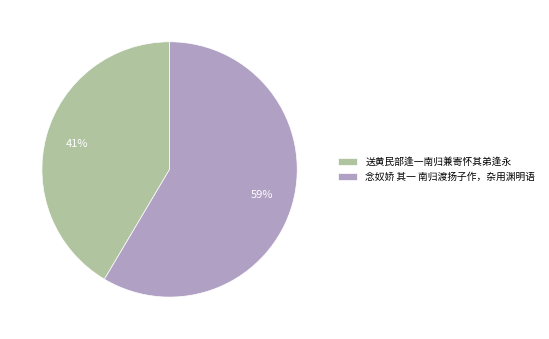

Rank the categories by value from highest to lowest.

念奴娇 其一 南归渡扬子作，杂用渊明语, 送黄民部逢一南归兼寄怀其弟逢永